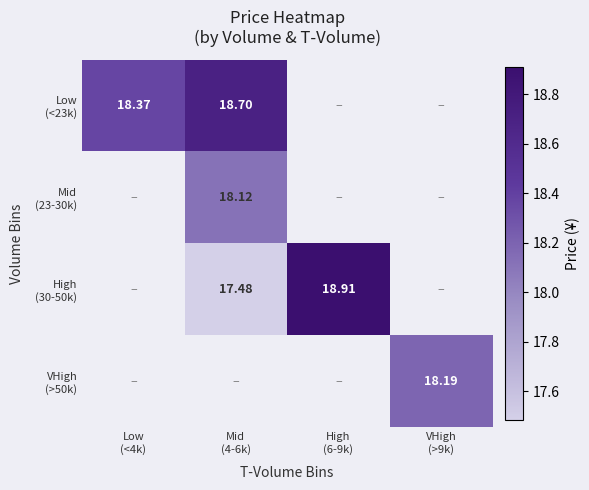

Which series has the largest range (max minus min)?

Low (<23k)